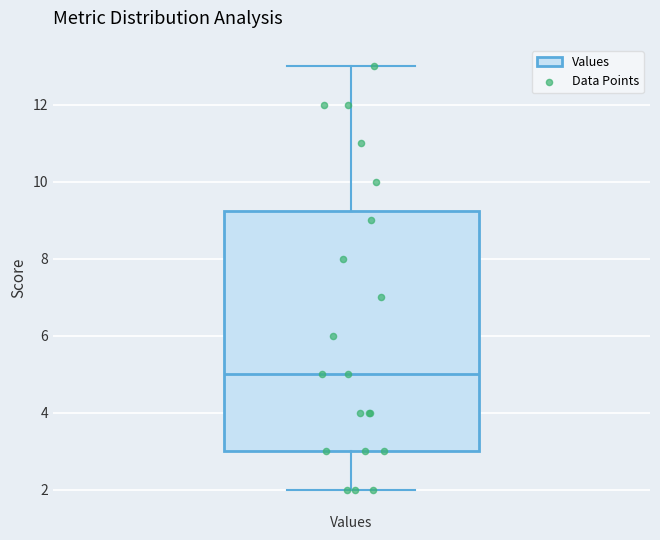

Where does the lower whisker of the box for Values end on the y-axis? The values are not printed on the chart, so give them approximately, as read against the axis.

2.0